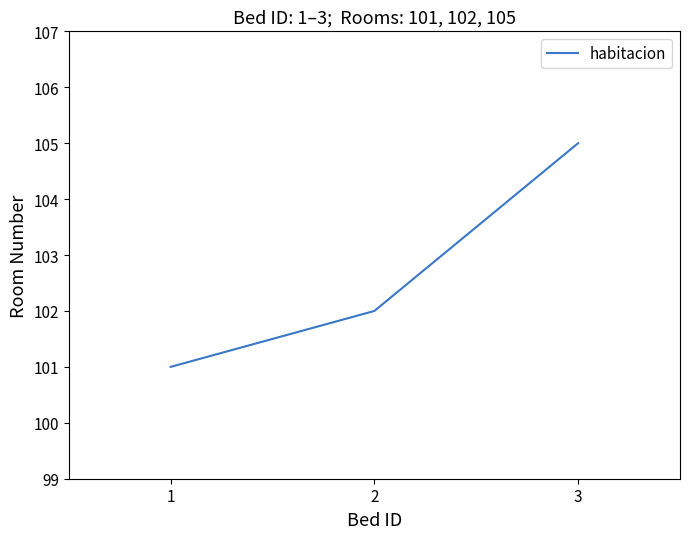

Between 1 and 2, which is larger?

2